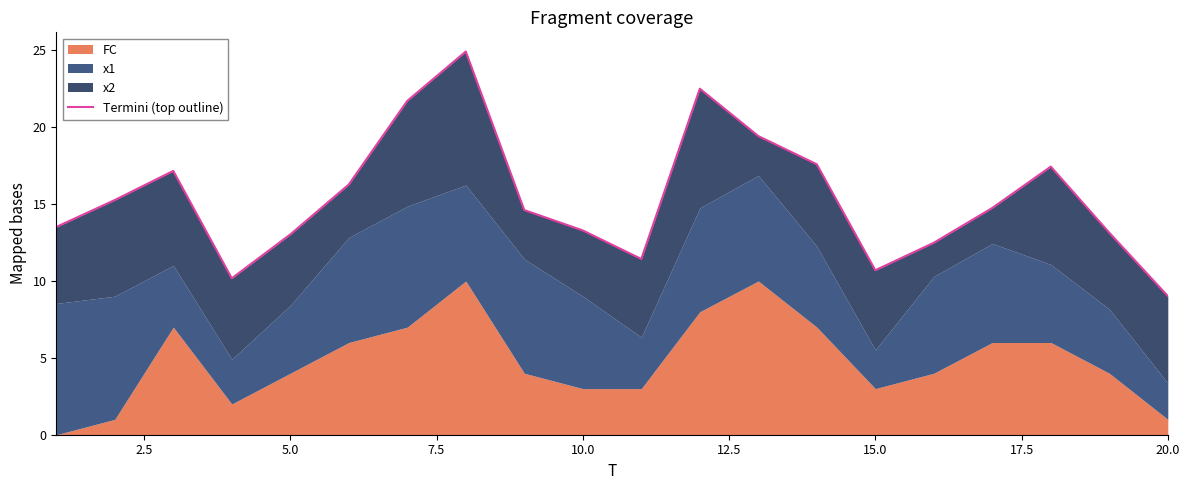

What is the smallest value displayed?

9.0